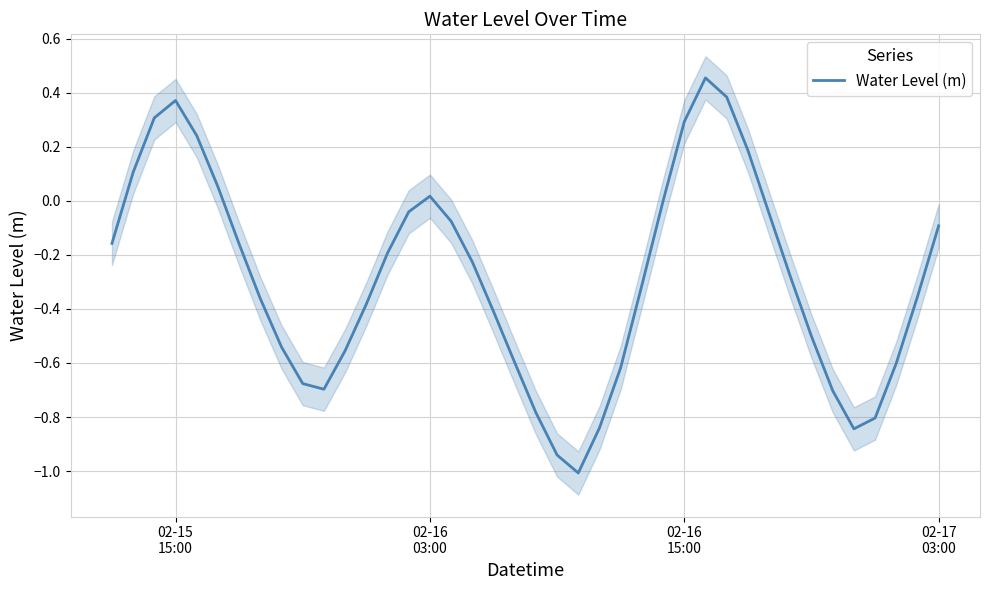

What is the minimum value for Water Level (m)?

-1.0